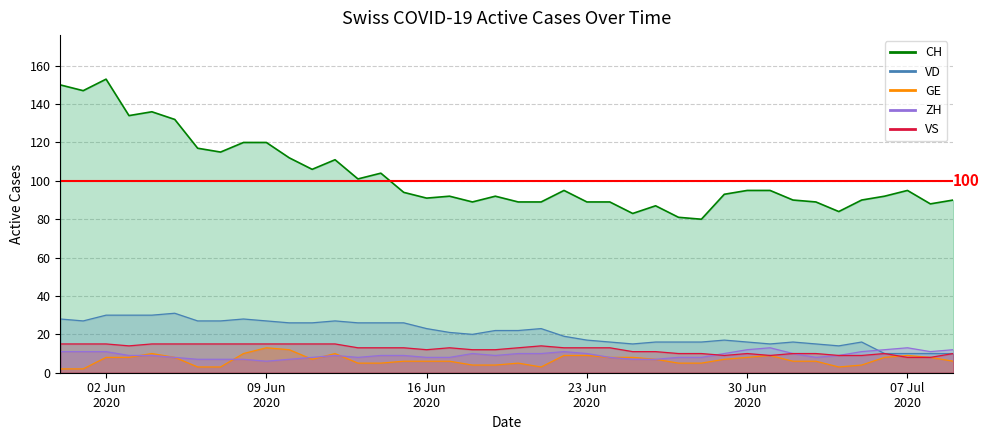

True or false: VS has more than 2 interior local peaks.

True